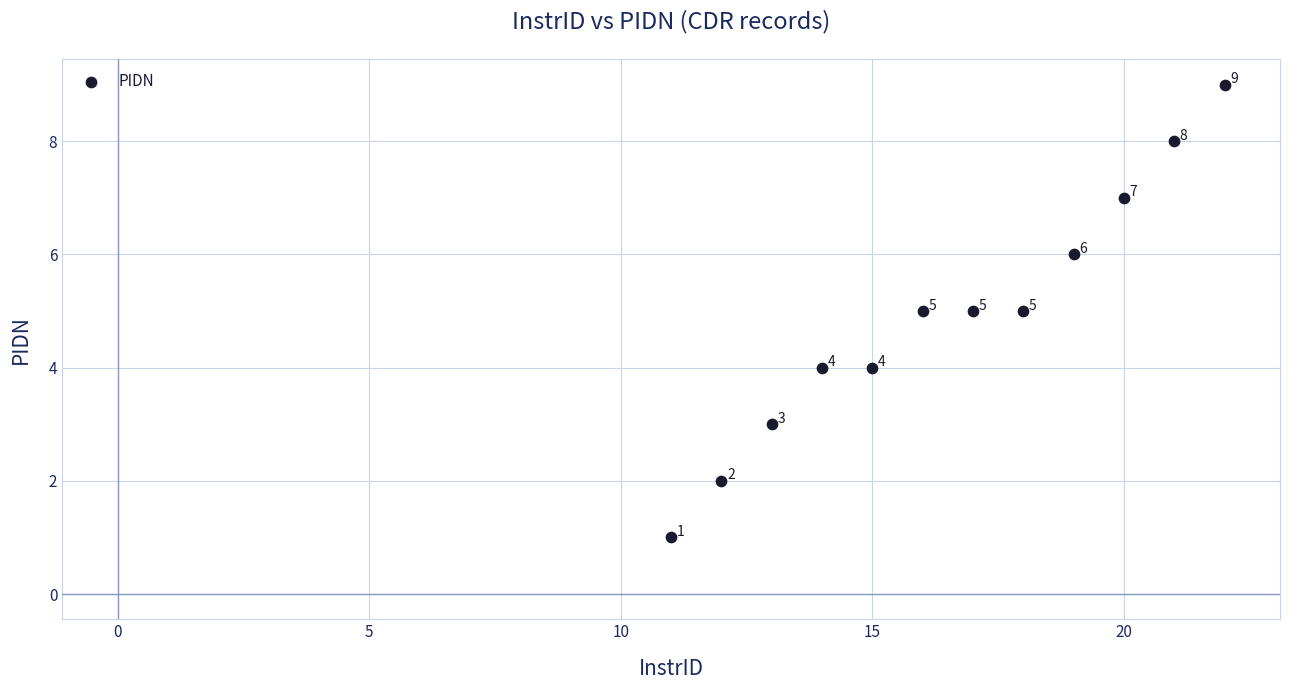

What Y value in the scatter plot is closest to 5?

5